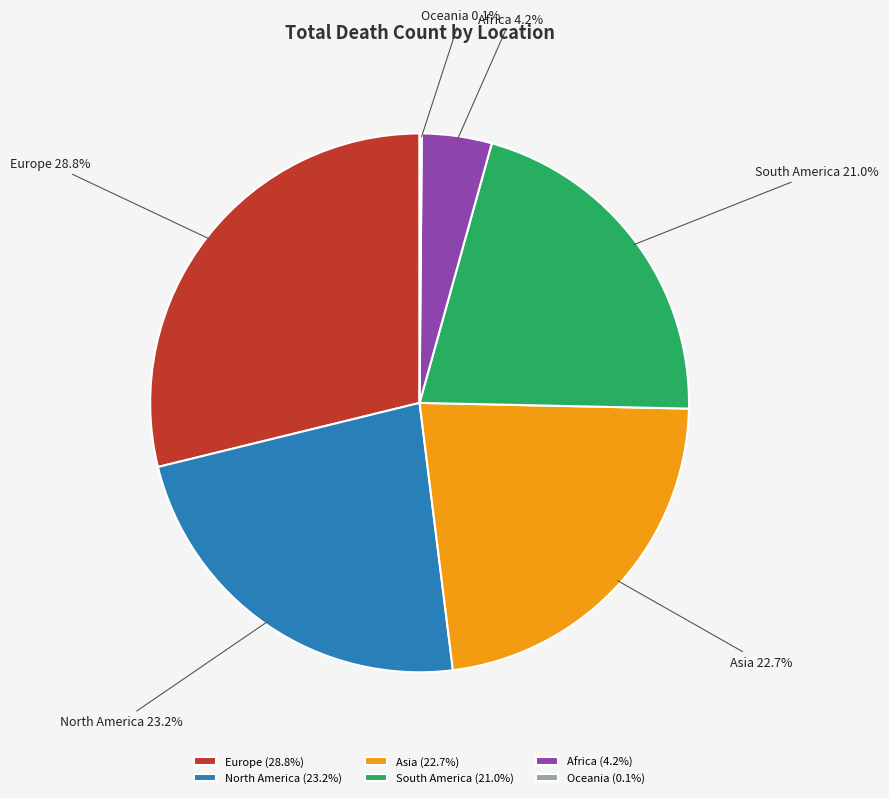

What percentage is NOT represented by Asia?

77.3%